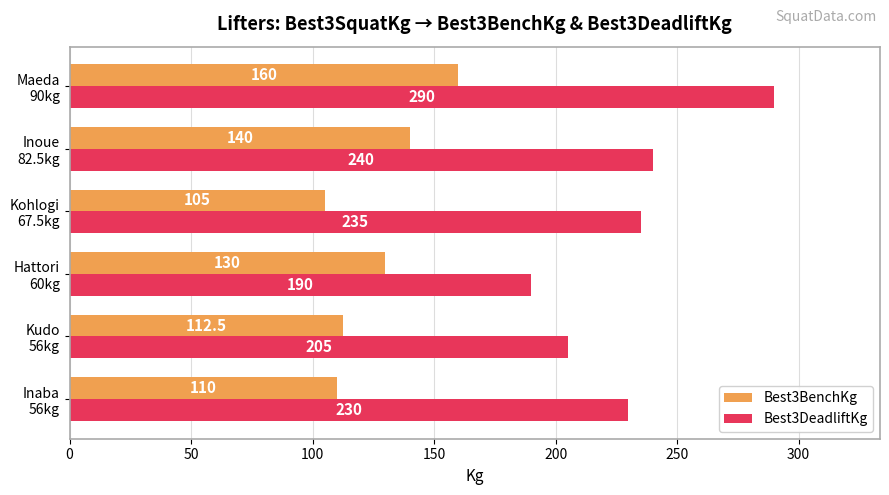

Which series has the largest range (max minus min)?

Best3DeadliftKg